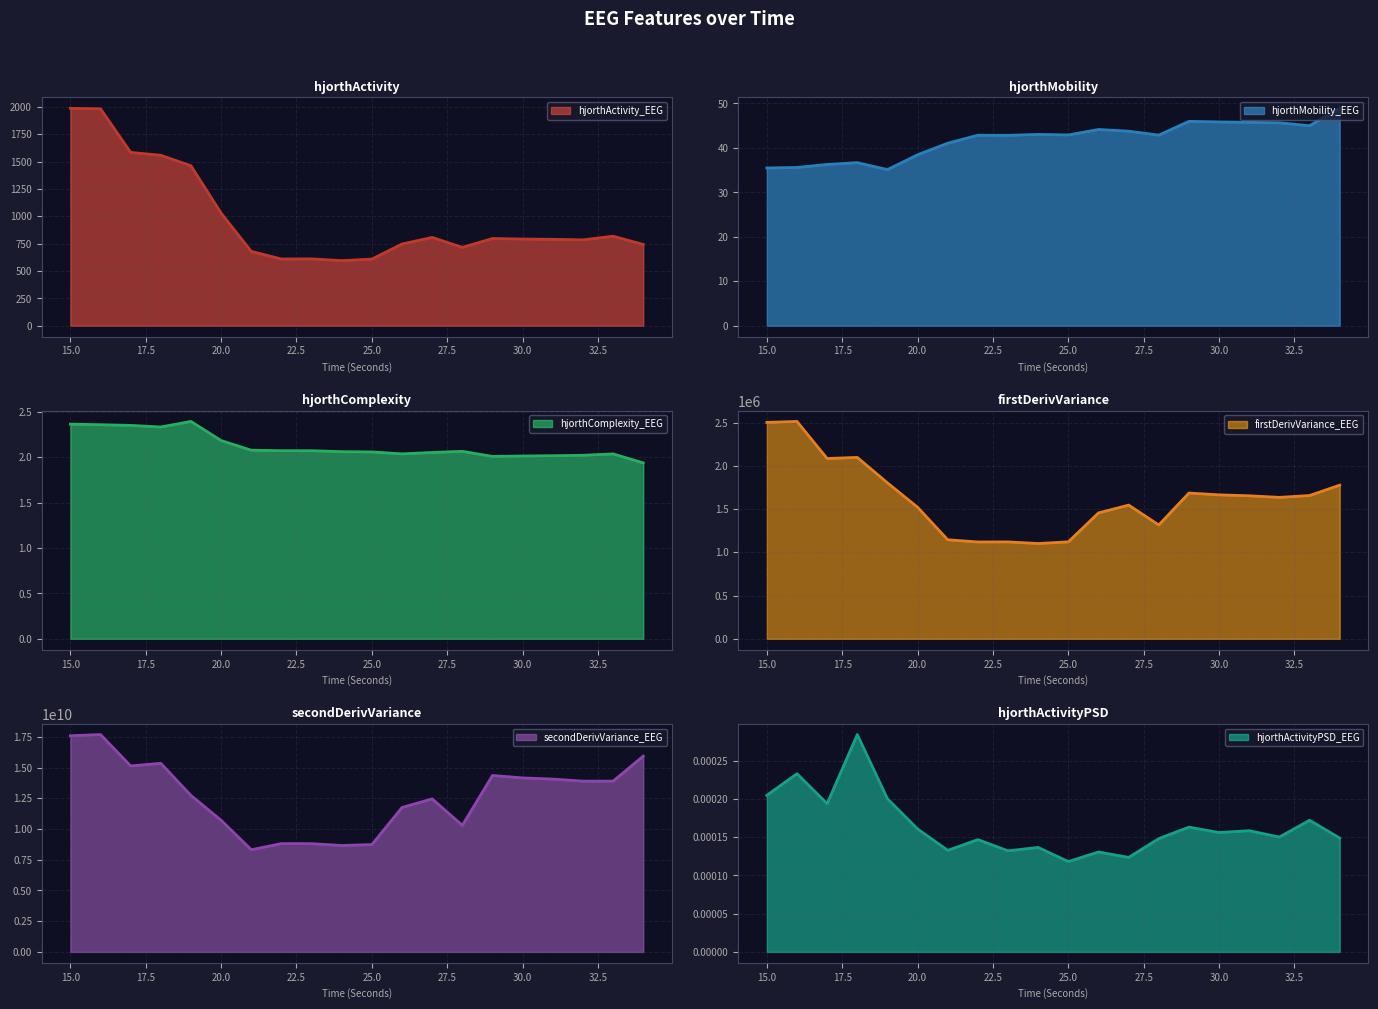

True or false: firstDerivVariance_EEG and hjorthActivity_EEG cross at least once.

False